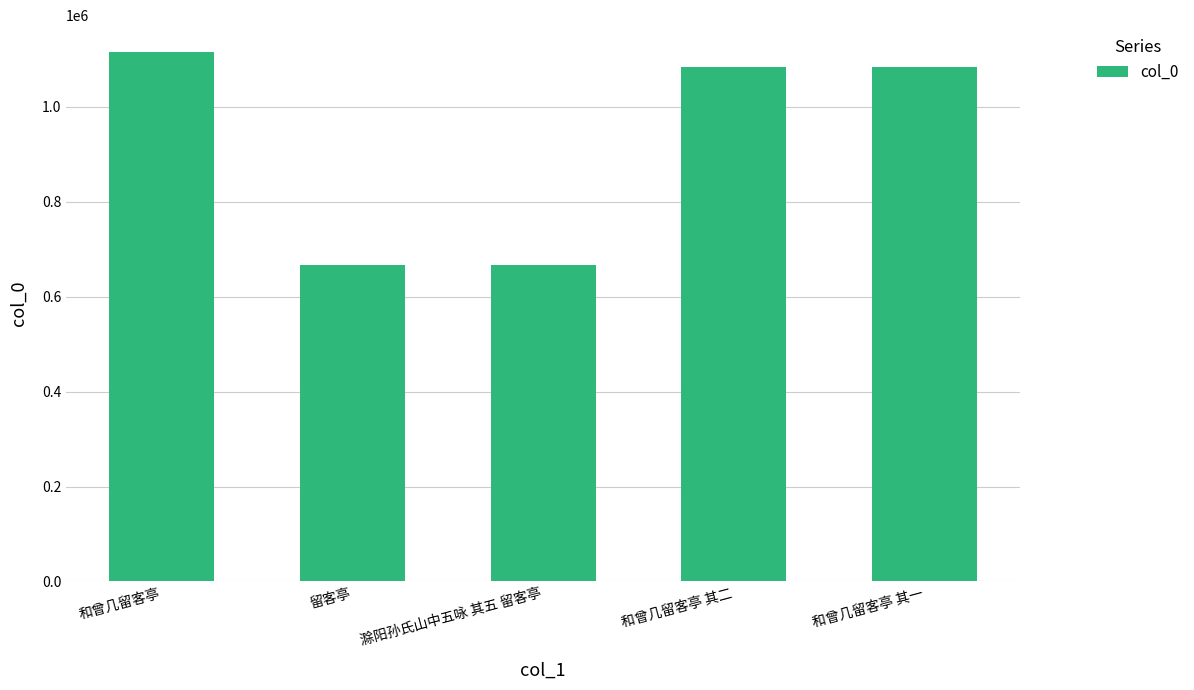

What is the average value?

923684